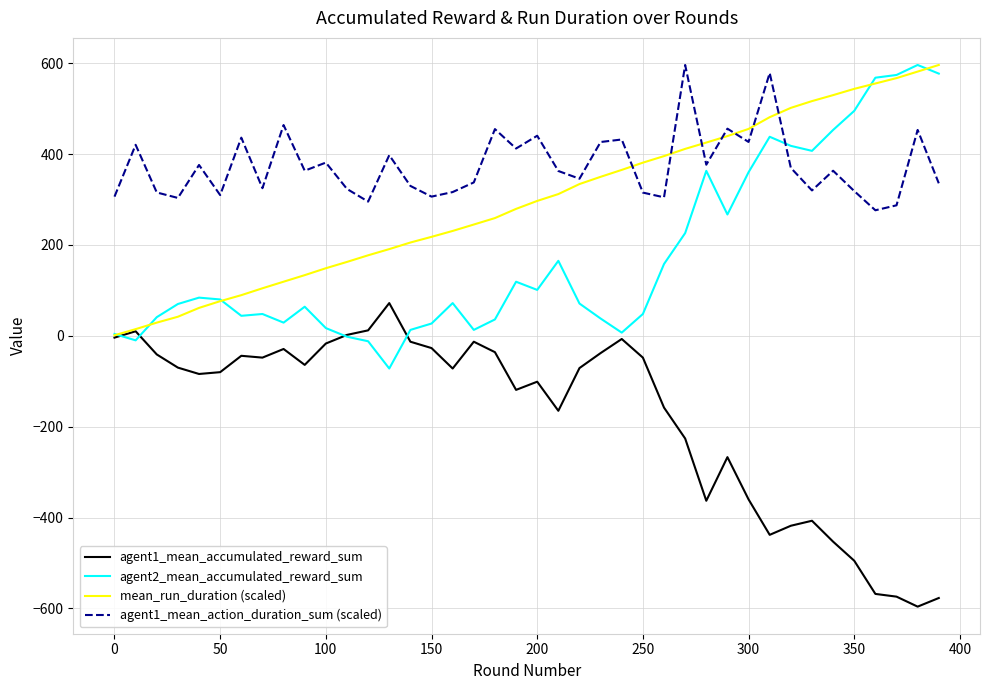

What is the maximum value shown in the chart?

596.0